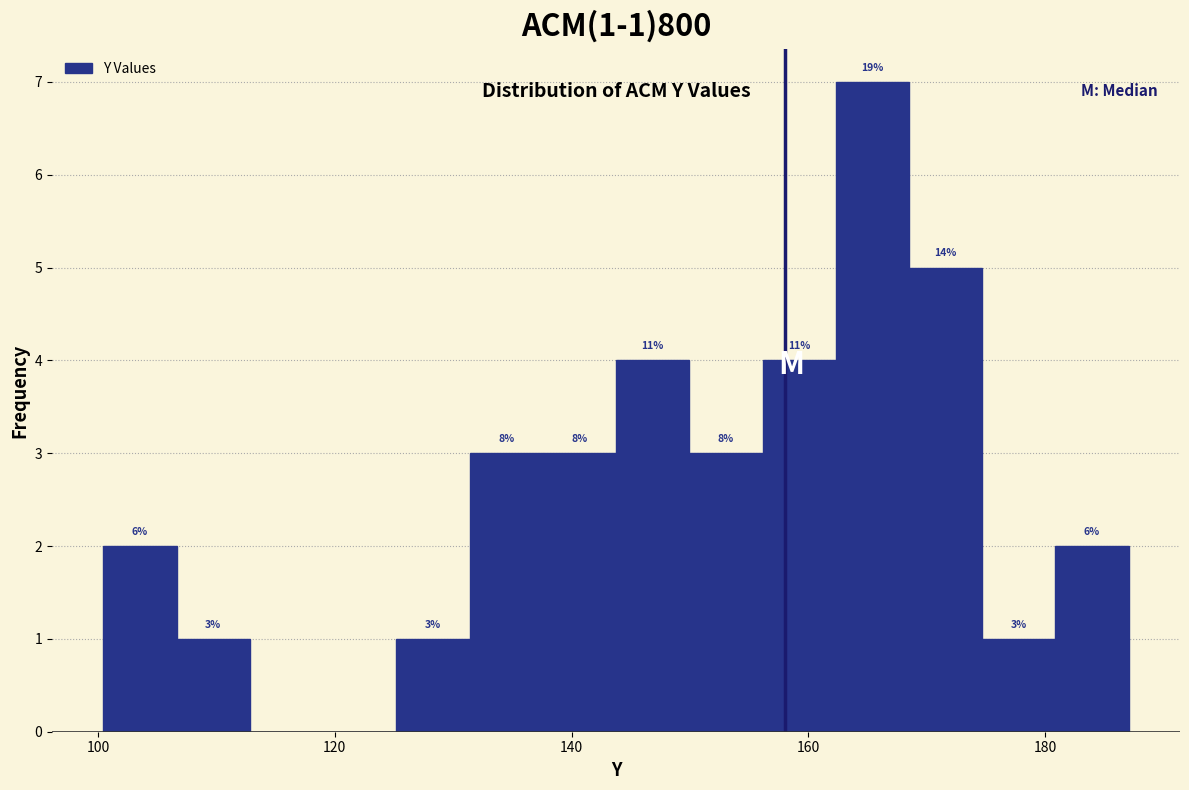

Read against the x-axis, roughly where is the centre of the tallest bar?

166